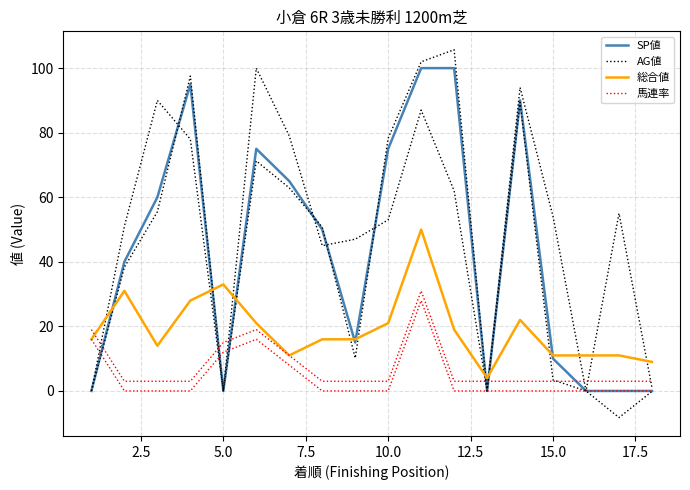

Reading left to right, what are all the values shown in this chart?

SP値: 0	40	60	95	0	75	65	50	15	75	100	100	0	90	10	0	0	0
AG値: 0	51	90	78	0	100	79	45	47	53	87	62	0	94	54	0	55	1
総合値: 16	31	14	28	33	21	11	16	16	21	50	19	4	22	11	11	11	9
馬連率: 16	0	0	0	12	16	8	0	0	0	28	0	0	0	0	0	0	0